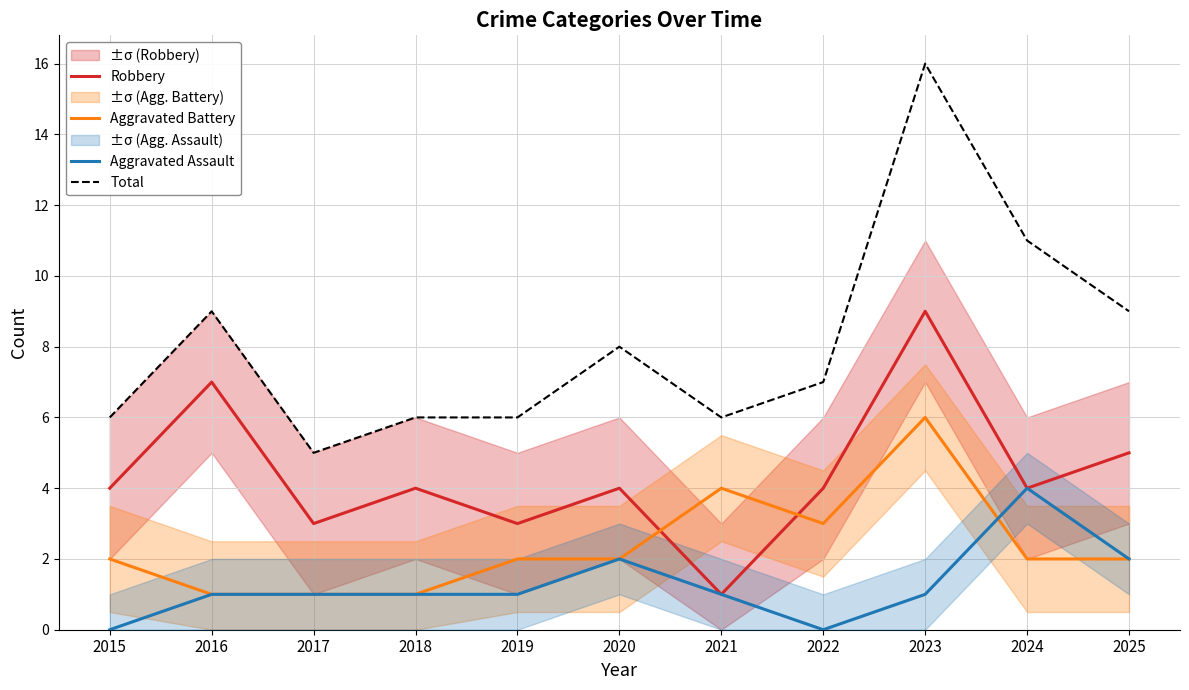

Which series has the largest total across all categories?

Total